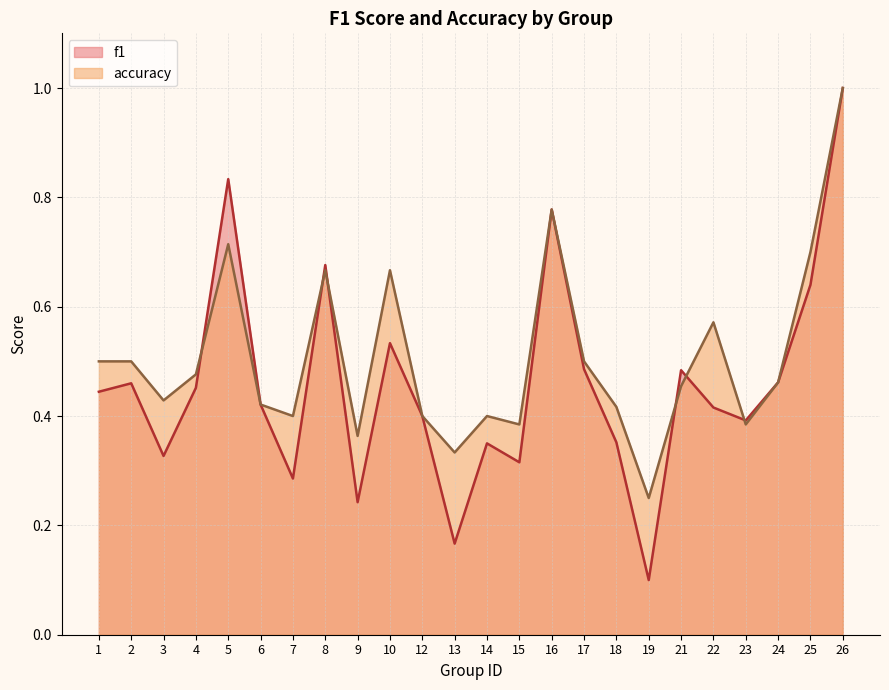

What are all the series names shown in the legend?

f1, accuracy